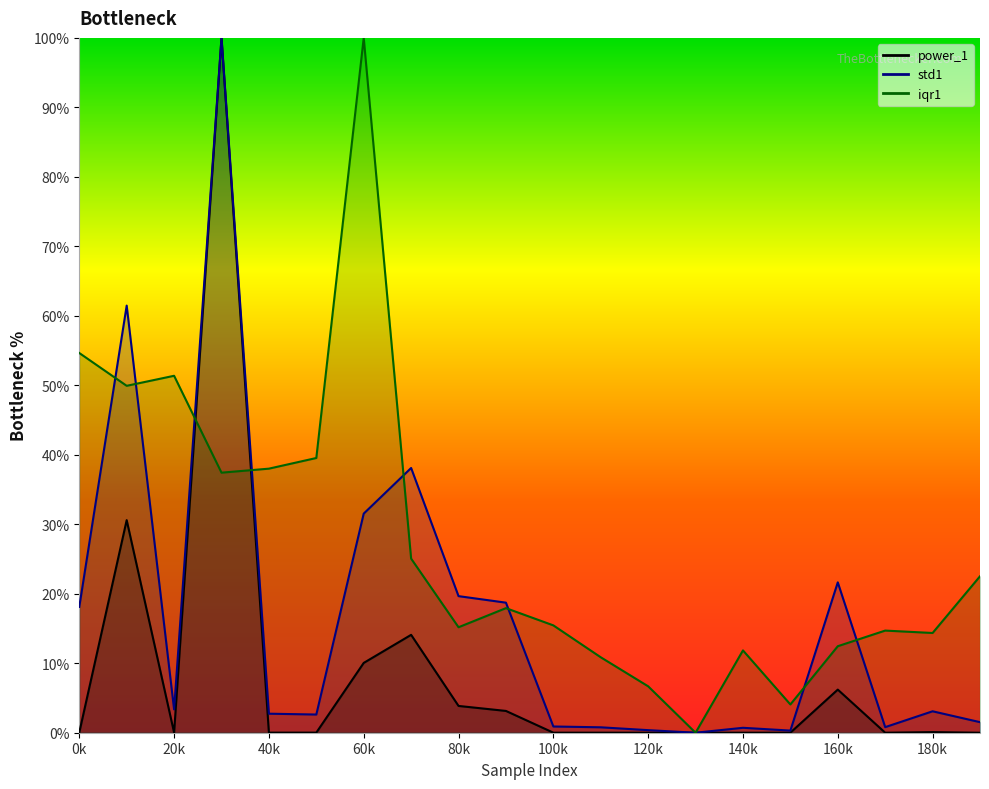

At which label does std1 reach its minimum?

13